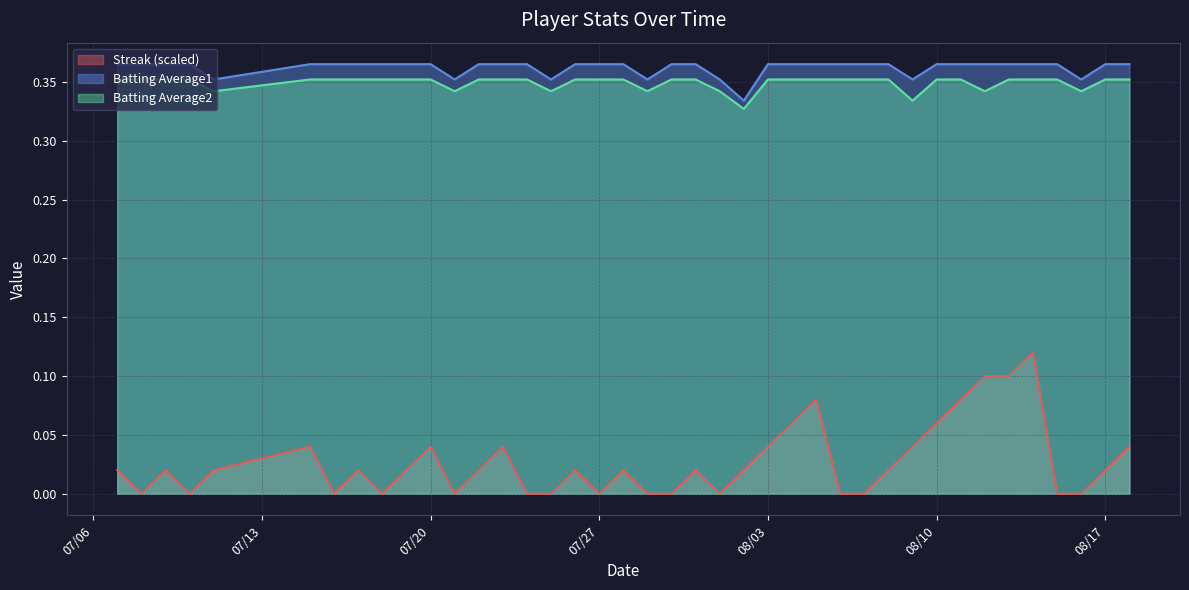

What position from the left is 2010-07-31?

22